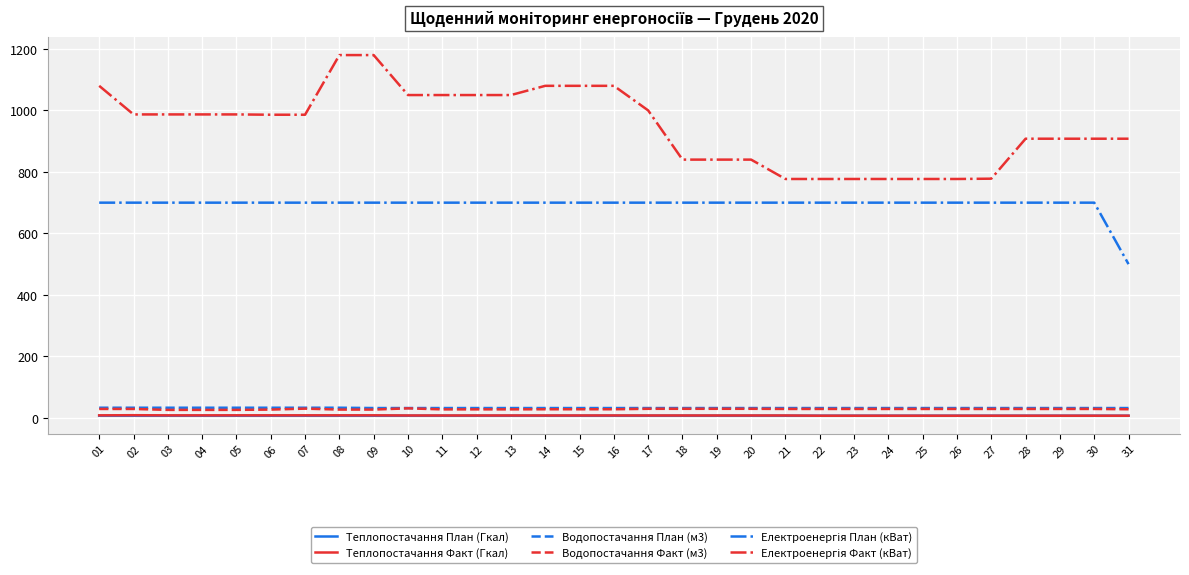

What is the maximum value for Водопостачання План (м3)?

33.0